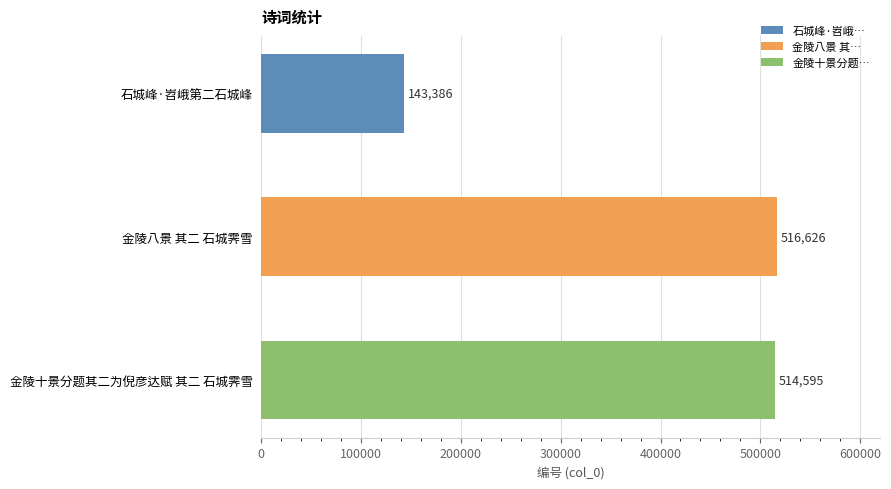

Are the bars grouped side by side (vs. stacked)?

No